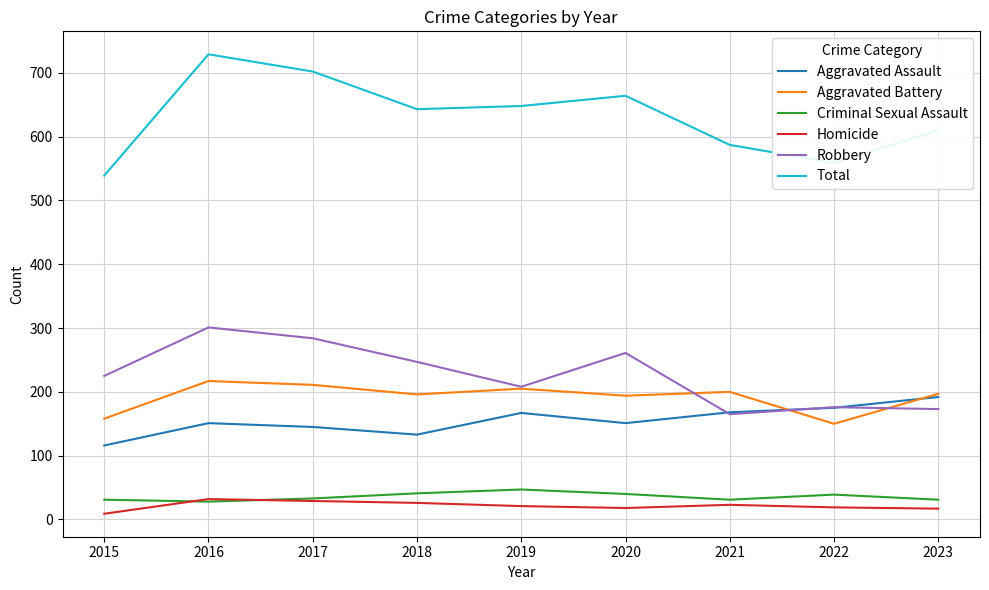

Is it true that Aggravated Assault equals 168 at 2021?

True